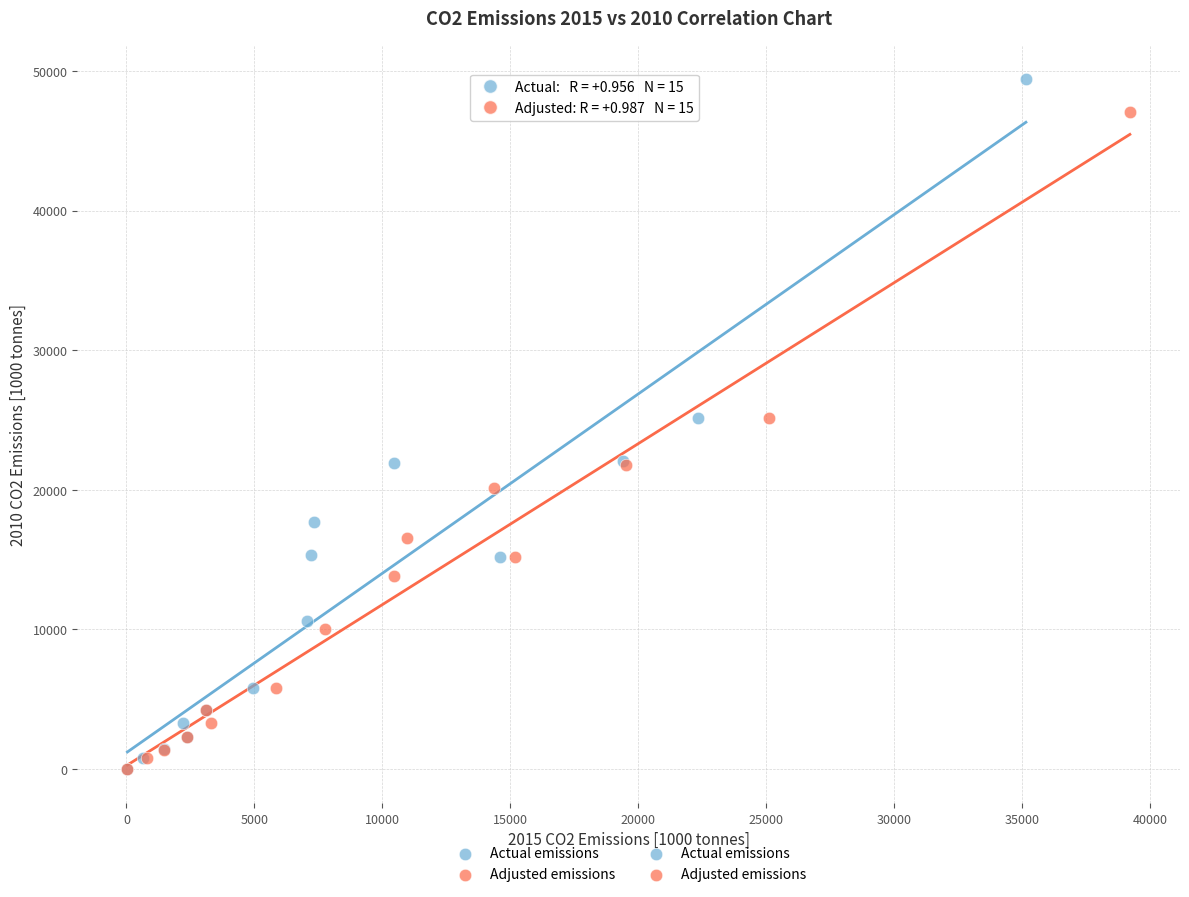

Which series has the widest spread of Y values?

Actual emissions